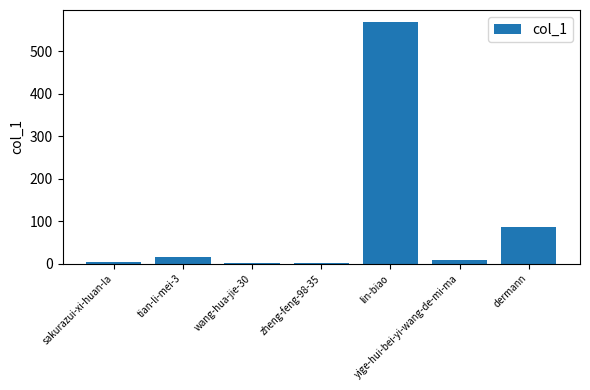

What is the greatest value displayed?

569